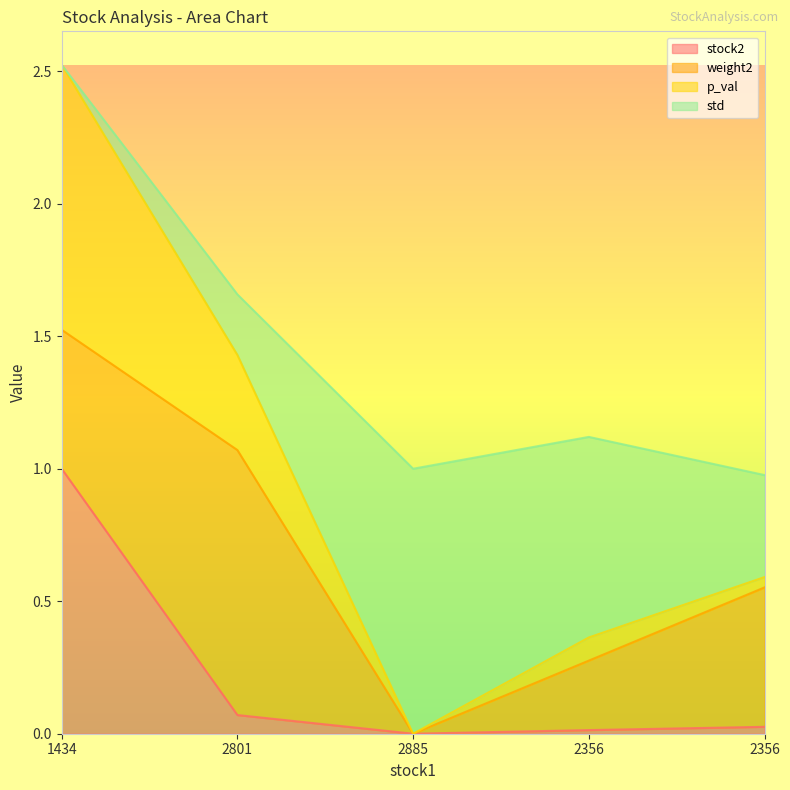

True or false: p_val has more than 2 points higher than both neighbors.

False